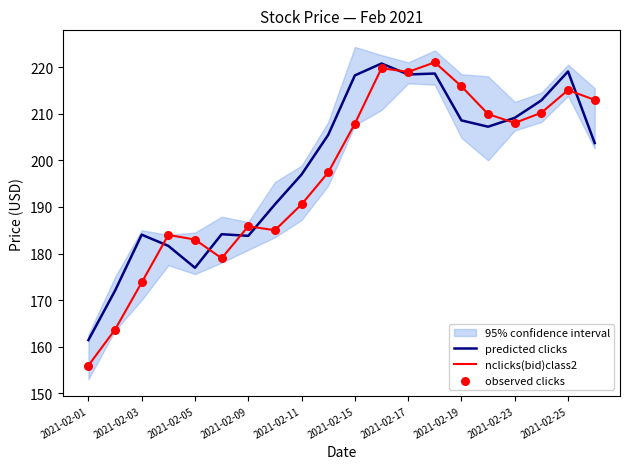

At how many categories does at least one series exceed 162?

19